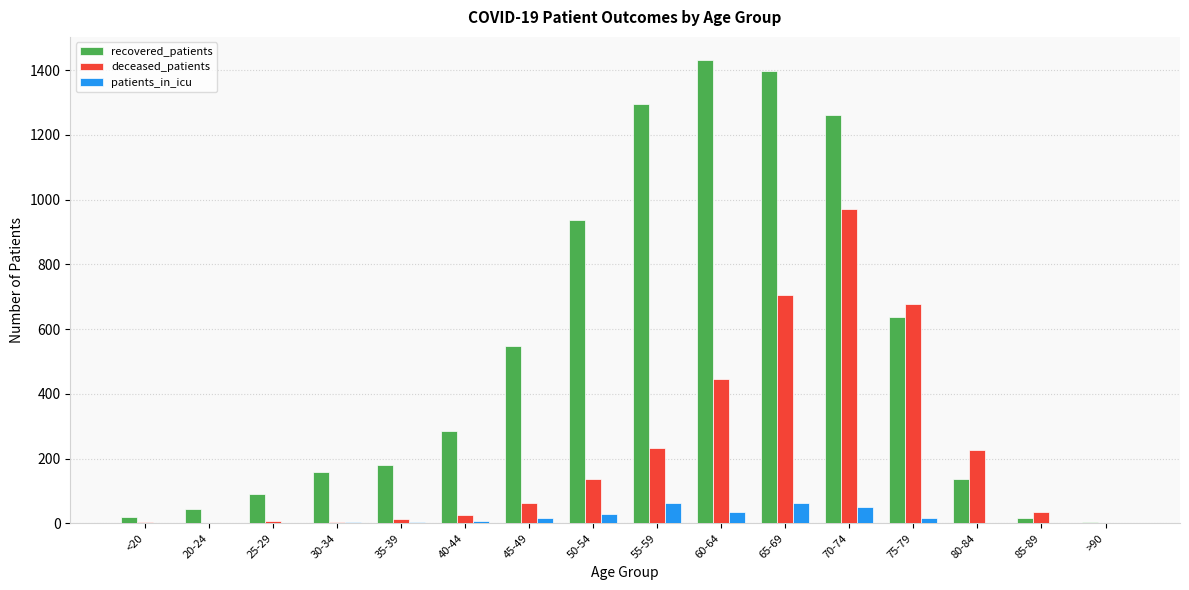

True or false: patients_in_icu has a value of 62 at 65-69.

True